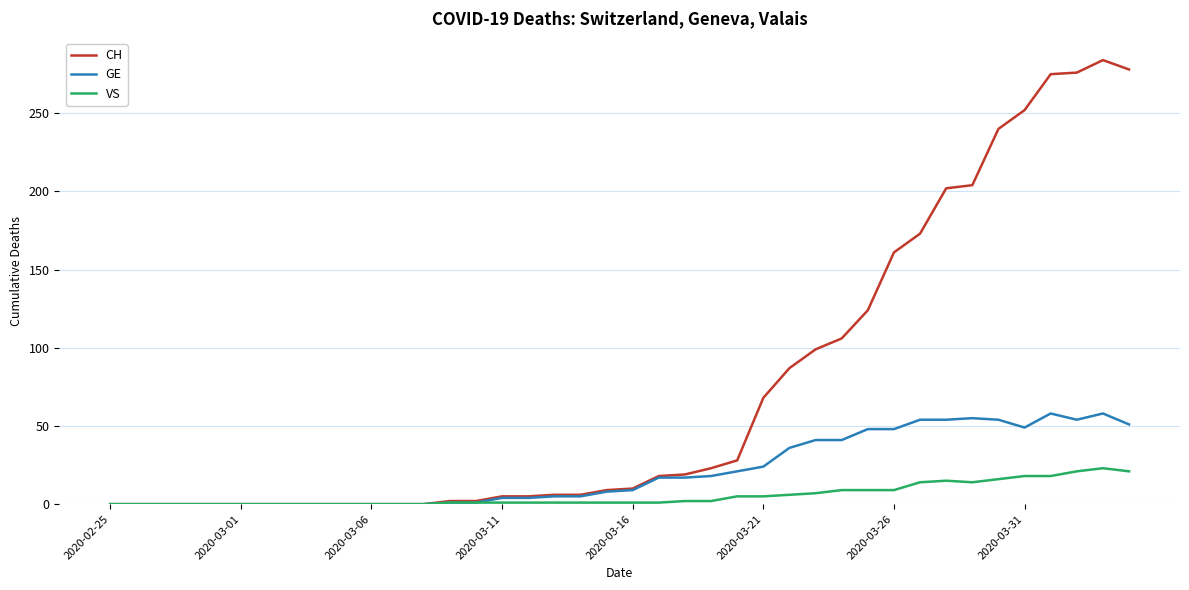

What is the difference between the maximum and minimum values in the CH series?

284